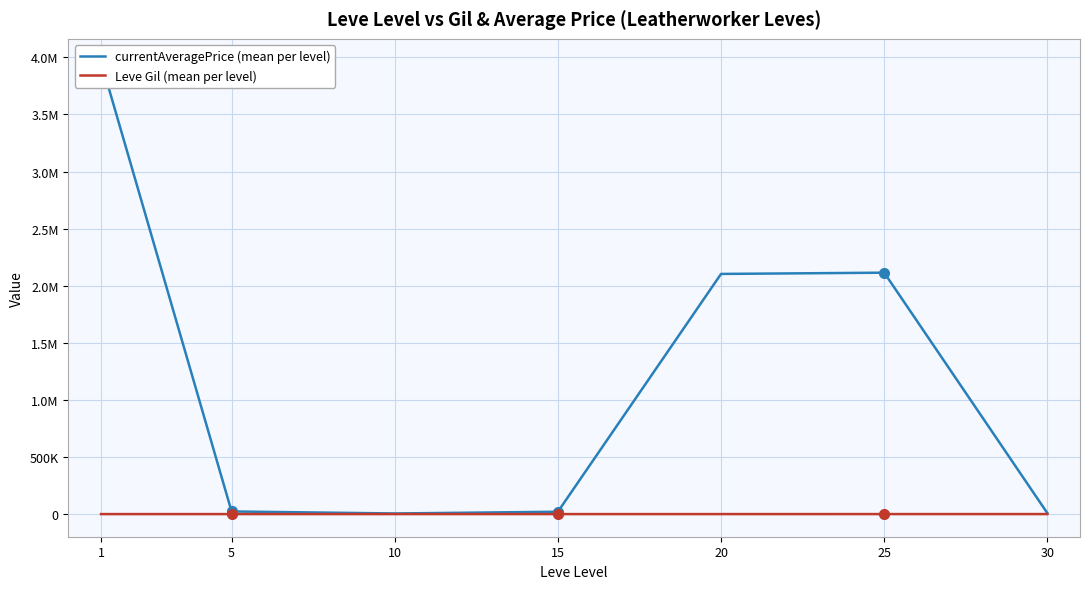

True or false: Leve Gil (mean per level) has a value of 66.2 at 15.

False